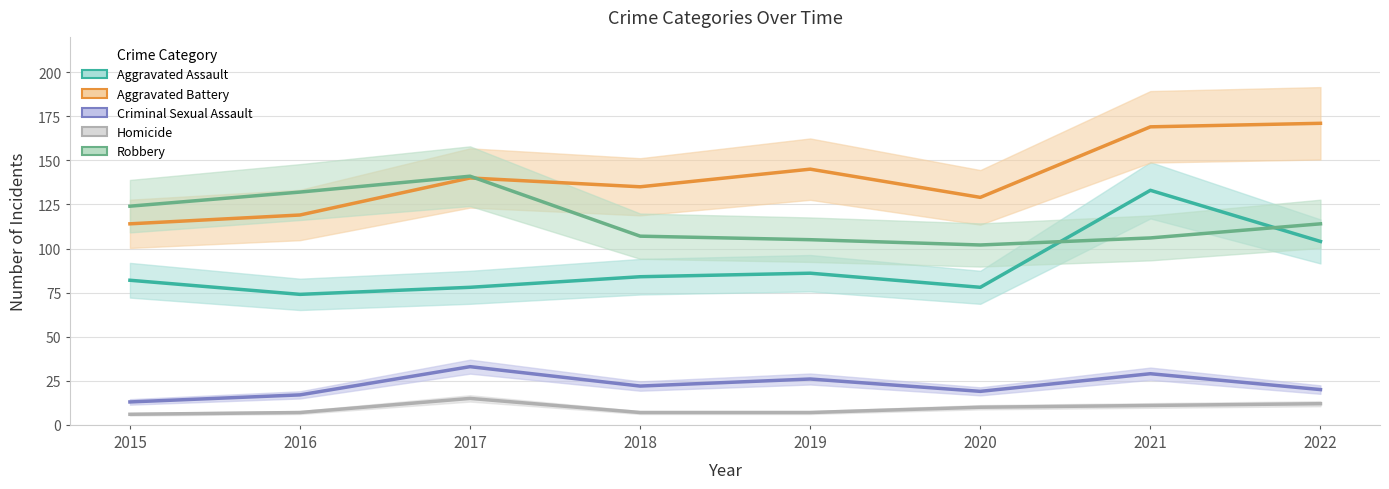

What is the difference between the Aggravated Battery values at 2018 and 2020?

6